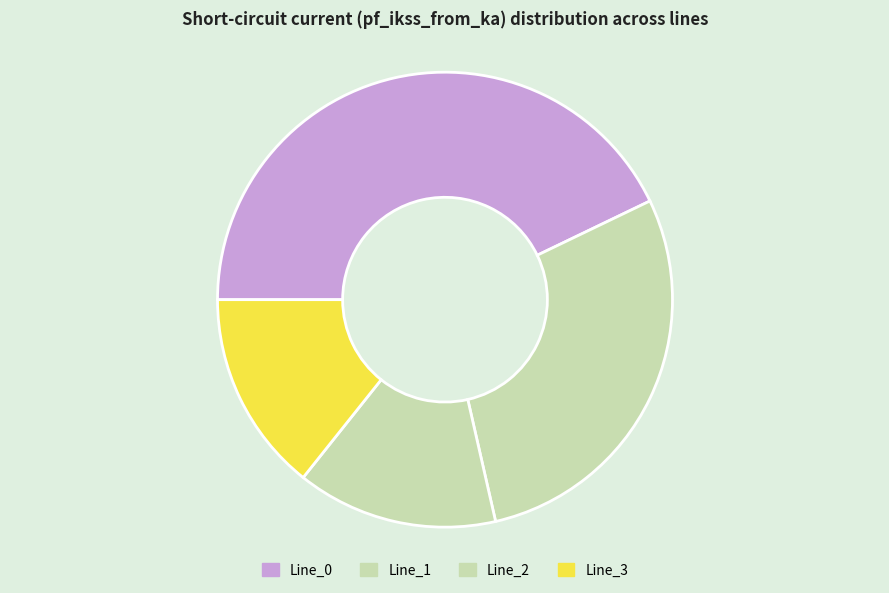

Combined, do Line_2 and Line_0 account for over 50%?

Yes